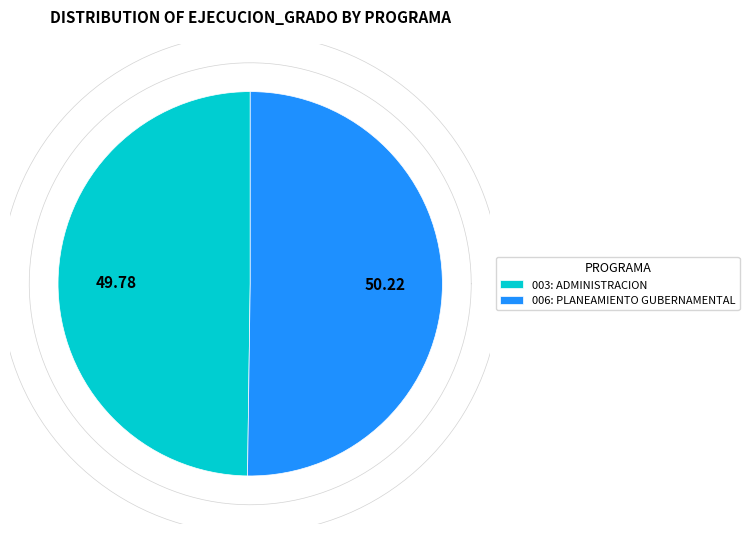

What percentage is NOT represented by 006: PLANEAMIENTO GUBERNAMENTAL?

49.8%